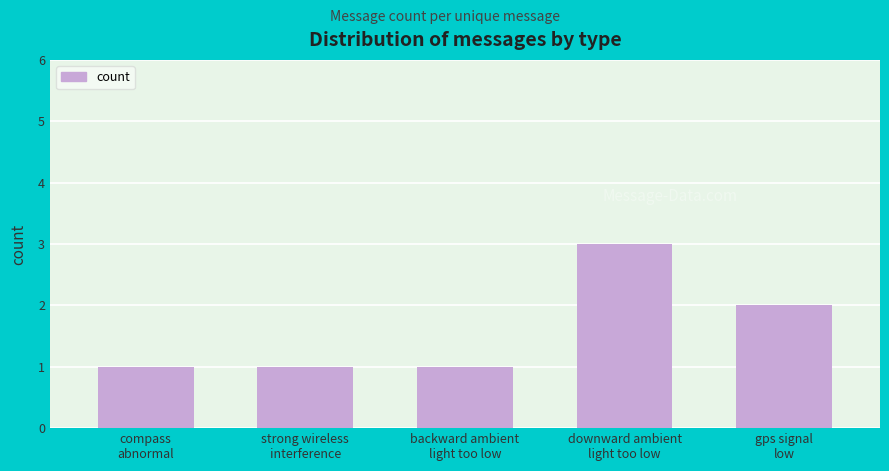

What is the label of the 1st bar from the right?

gps signal
low